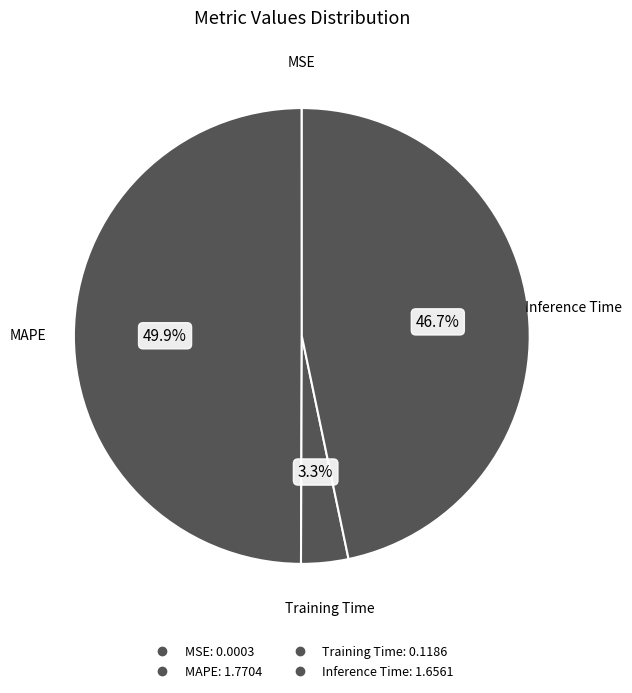

Count the number of slices in the pie.

4